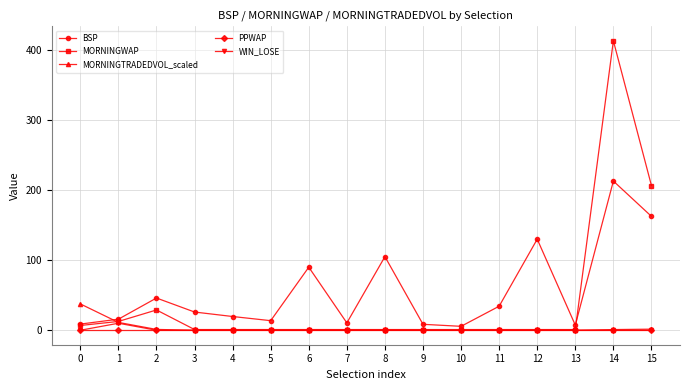

Which series has the largest total across all categories?

BSP